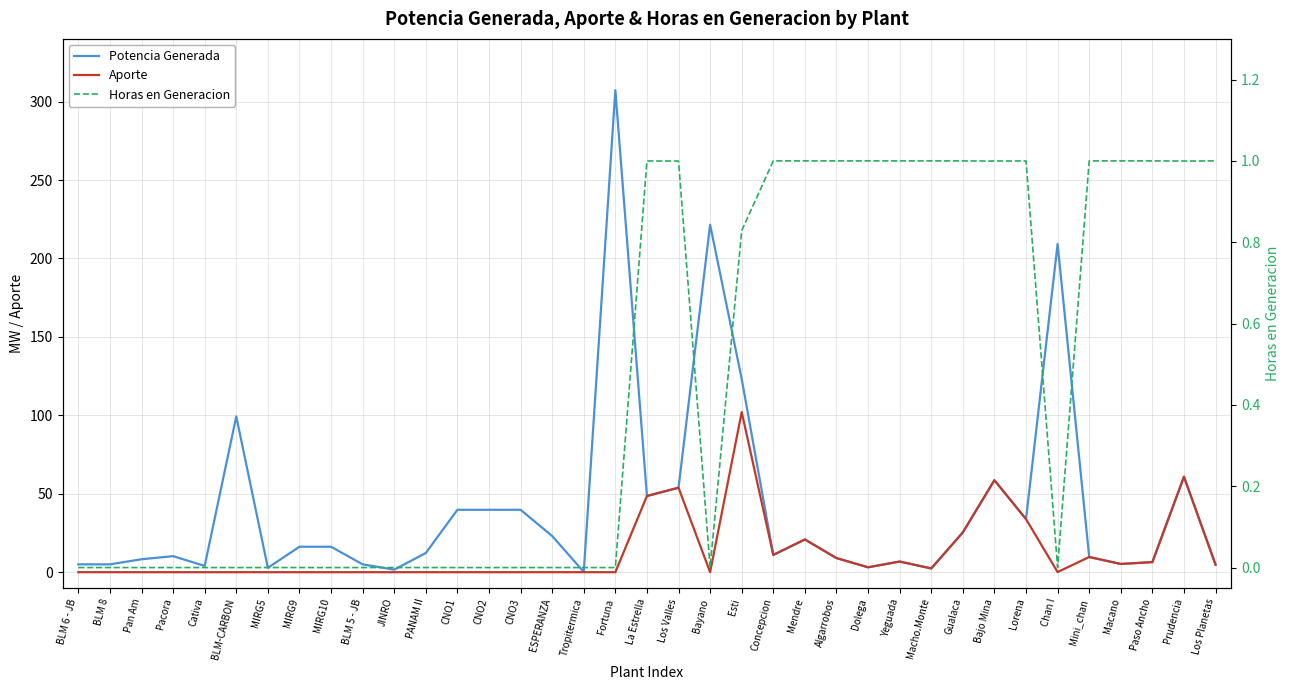

Is this an area chart (filled region under the line)?

No